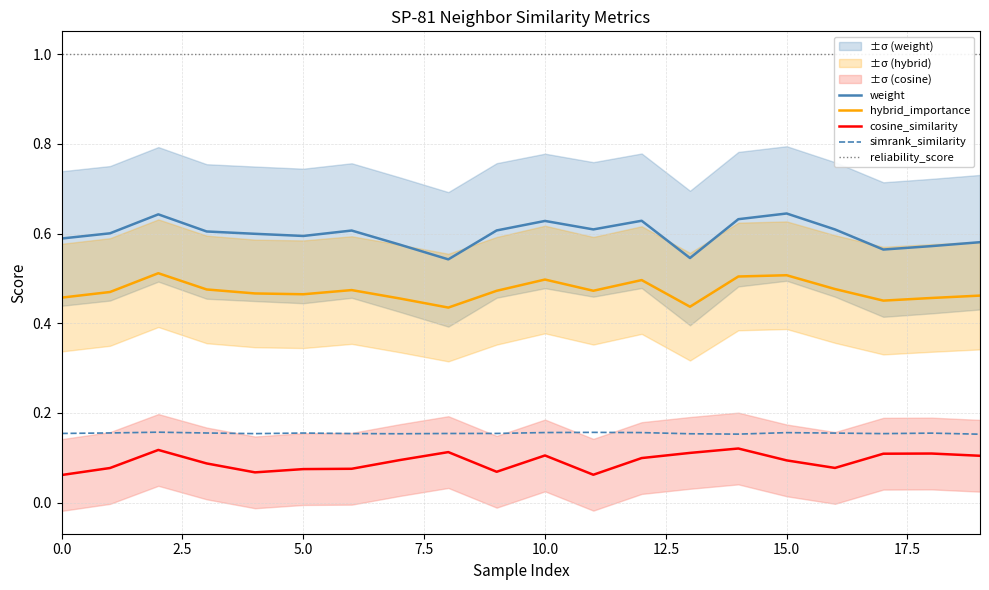

Is it true that weight equals 0.6 at 5.0?

True